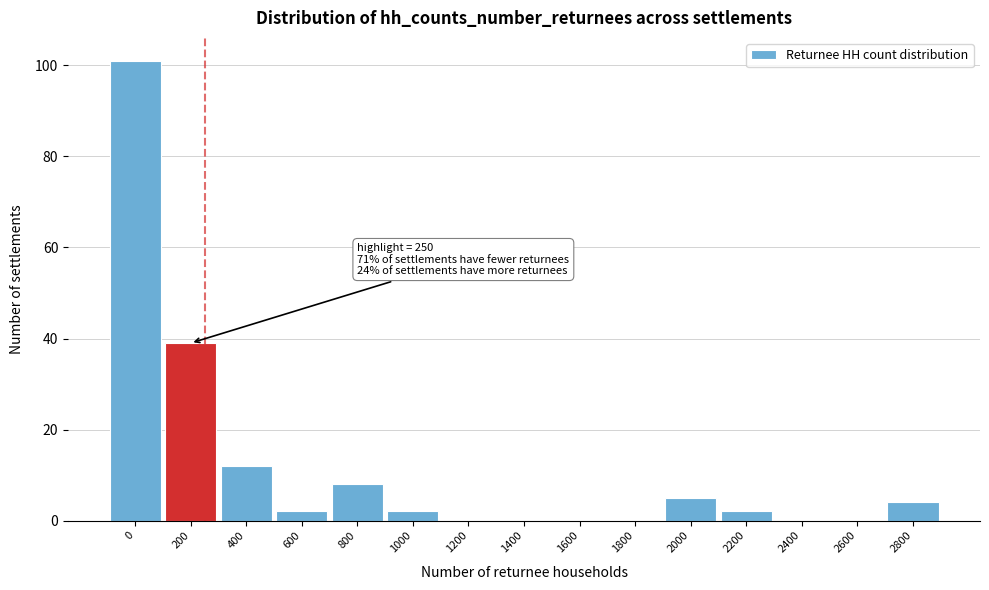

Reading left to right, what are all the values shown in this chart?

0=101	200=39	400=12	600=2	800=8	1000=2	1200=0	1400=0	1600=0	1800=0	2000=5	2200=2	2400=0	2600=0	2800=4